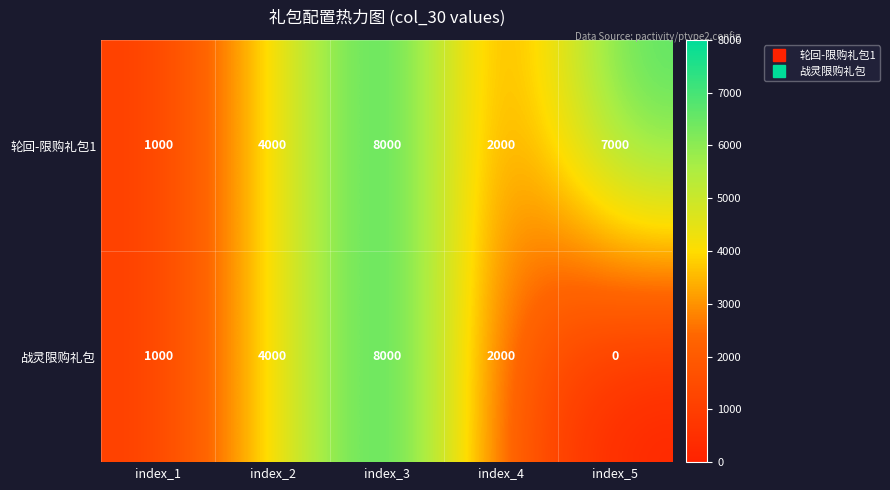

What value does the 战灵限购礼包 series have at index_2?

4000